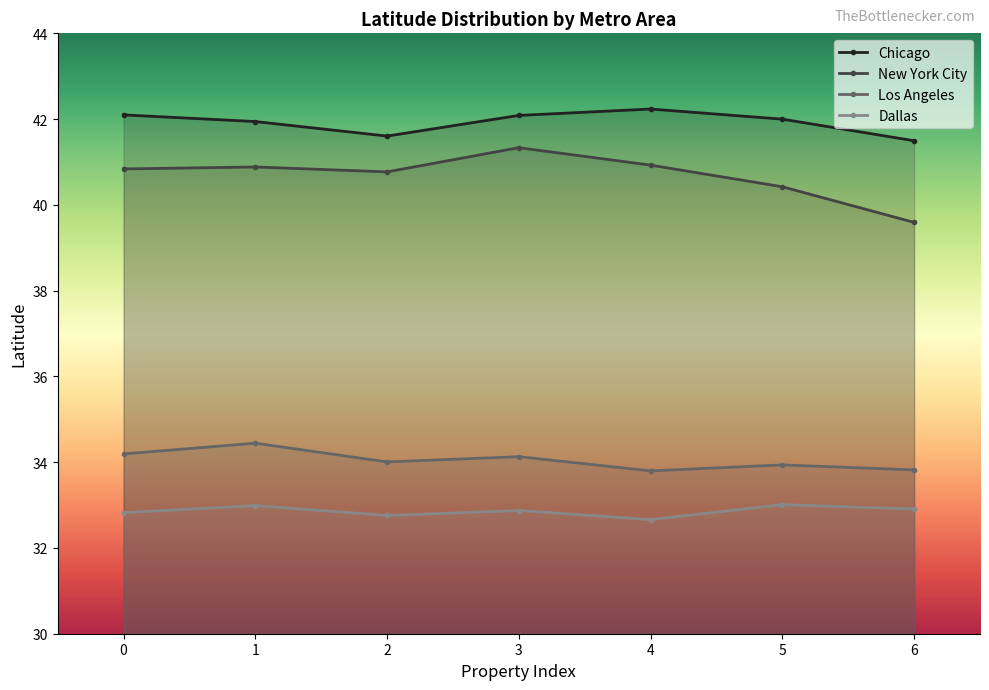

True or false: Dallas has a value of 33.0 at 1.

True